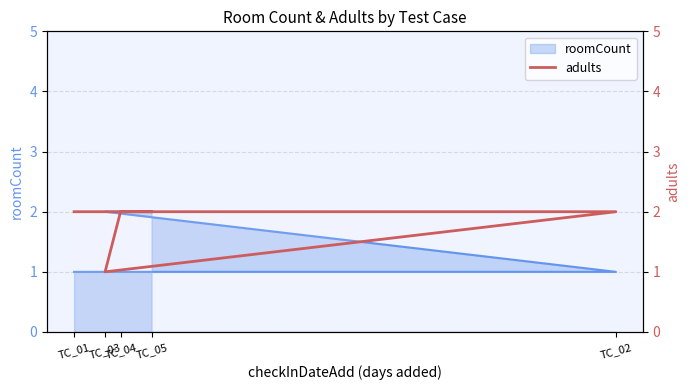

What is the difference between the second highest and minimum values?

1